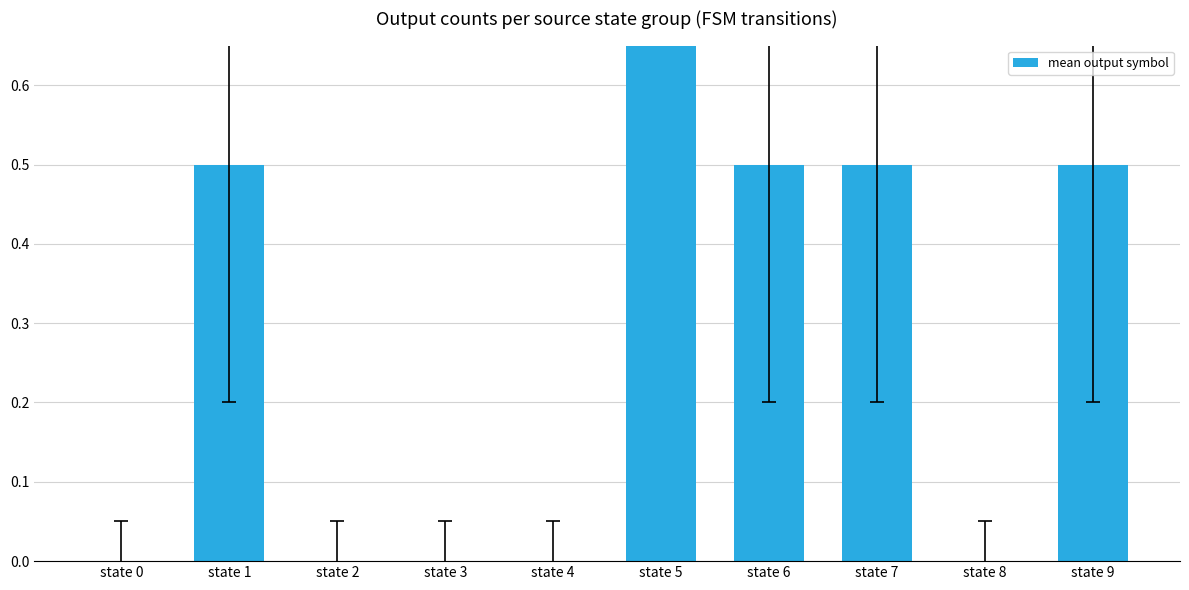

Reading right to left, extract all data points from this chart.

0.5	0.0	0.5	0.5	1.0	0.0	0.0	0.0	0.5	0.0